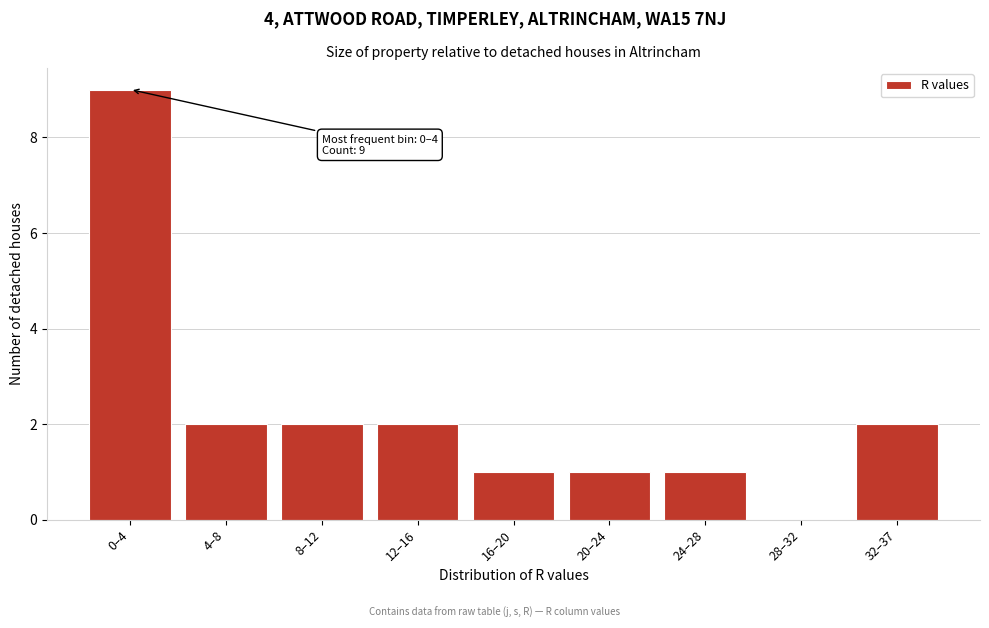

Reading left to right, transcribe all the data shown in this chart.

0–4=9	4–8=2	8–12=2	12–16=2	16–20=1	20–24=1	24–28=1	28–32=0	32–37=2